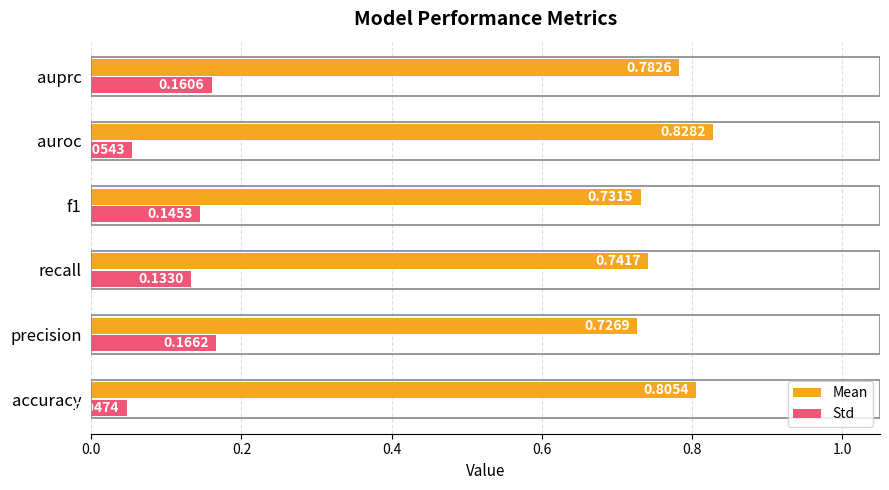

Which series changed the most between accuracy and f1?

Std